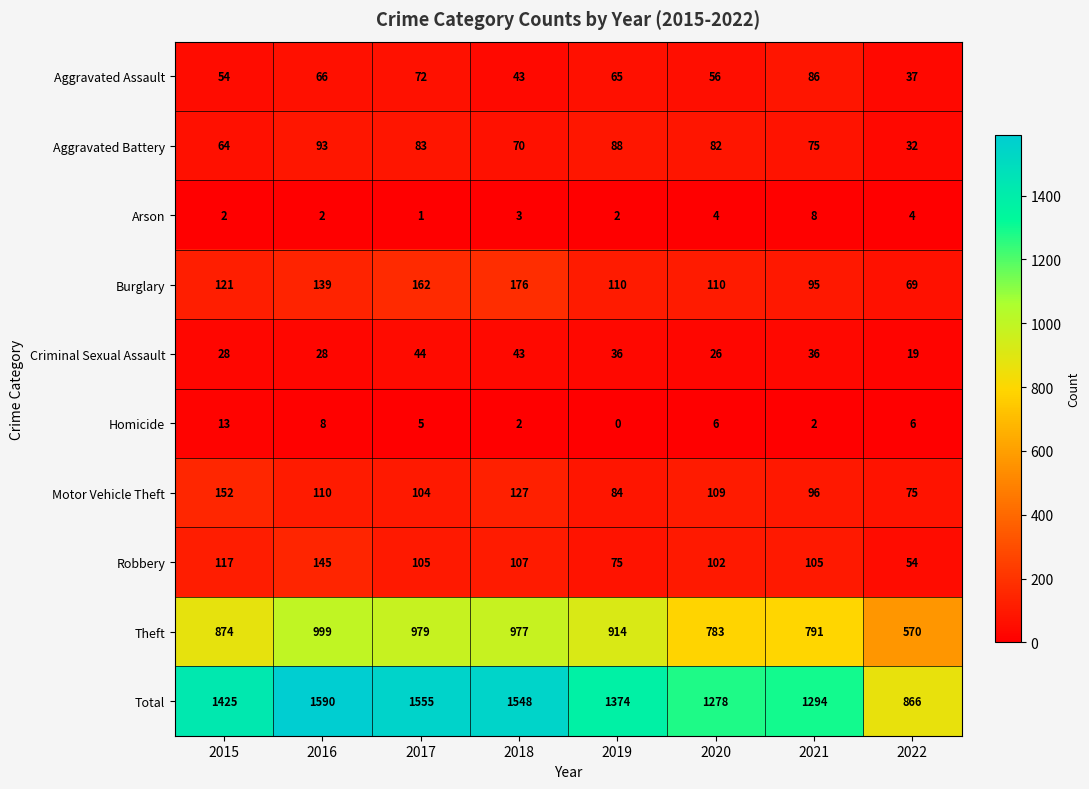

The Motor Vehicle Theft series shows 152 at 2015. True or false?

True